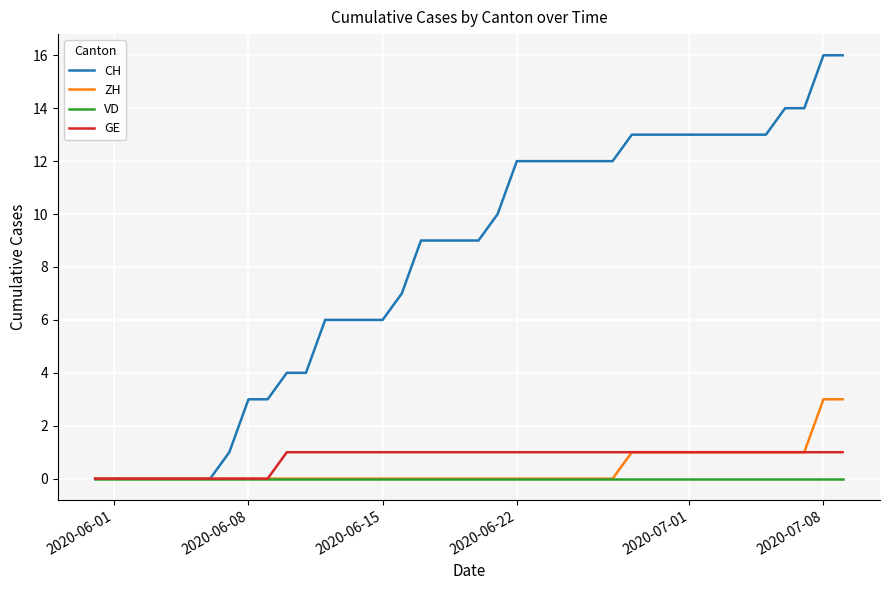

What is the difference between the maximum and minimum values in the ZH series?

3